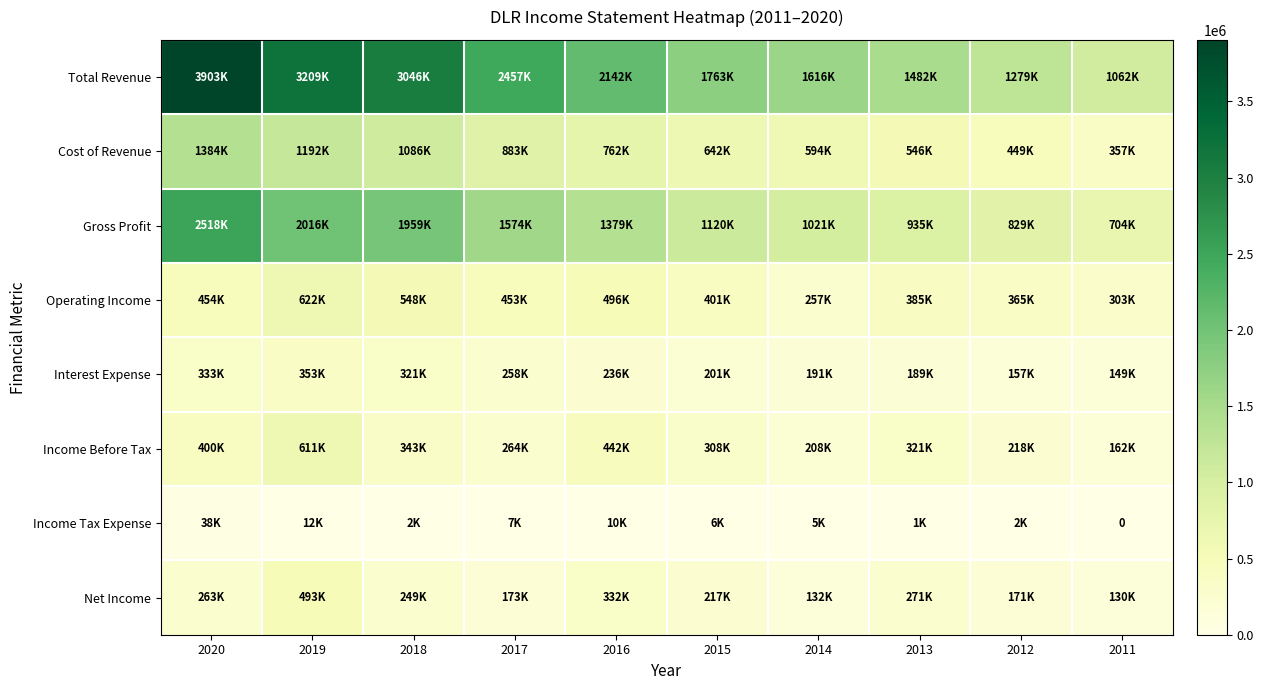

What is the difference between the maximum and second lowest values in the Cost of Revenue series?

935000